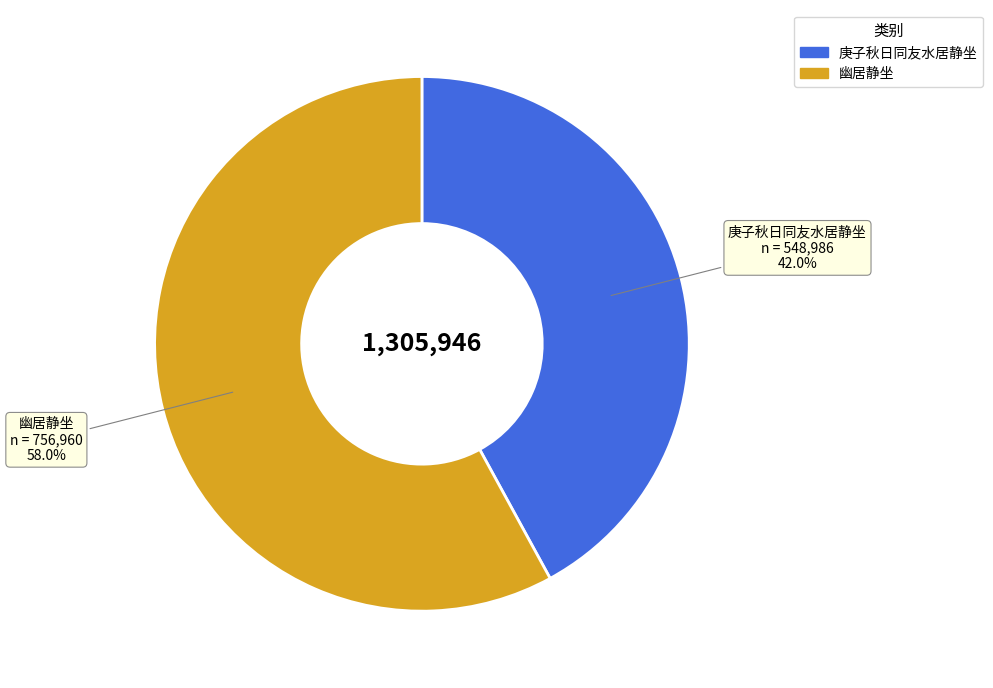

How many slices are in this pie chart?

2